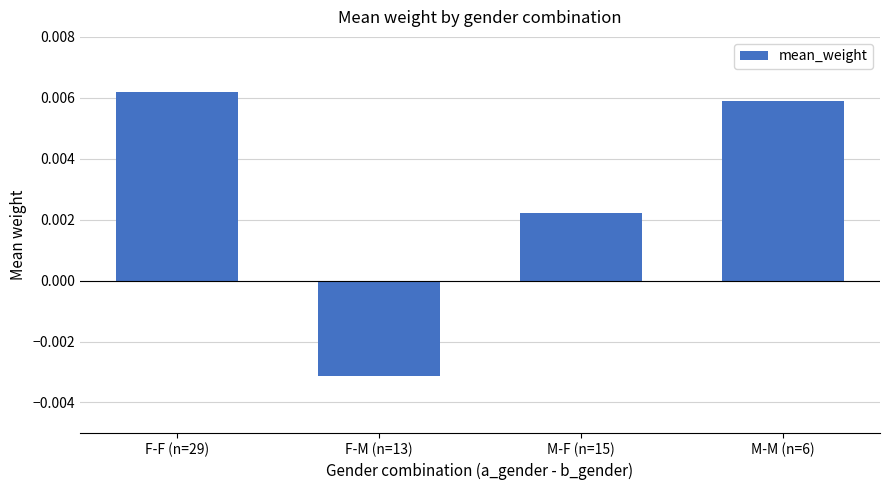

Where does the data first go above 0?

F-F (n=29)